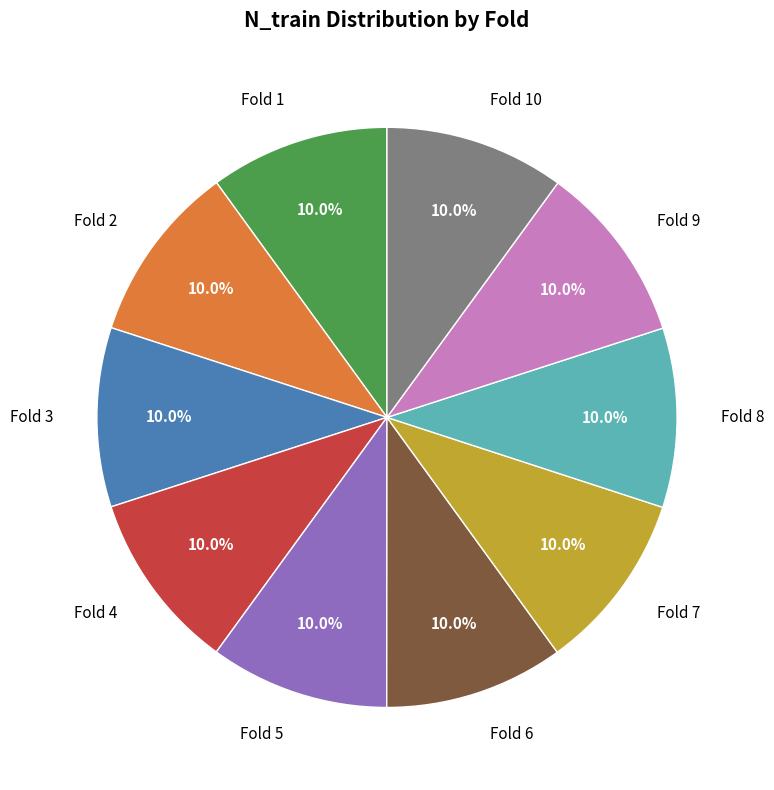

How many slices are in this pie chart?

10